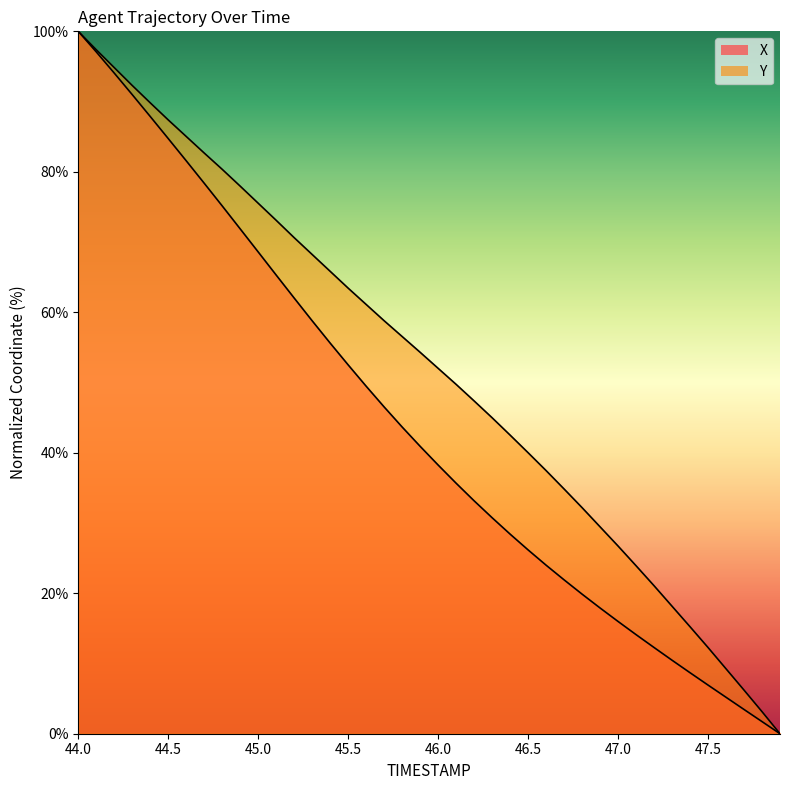

Where does the Y series first go above 54?

44.0